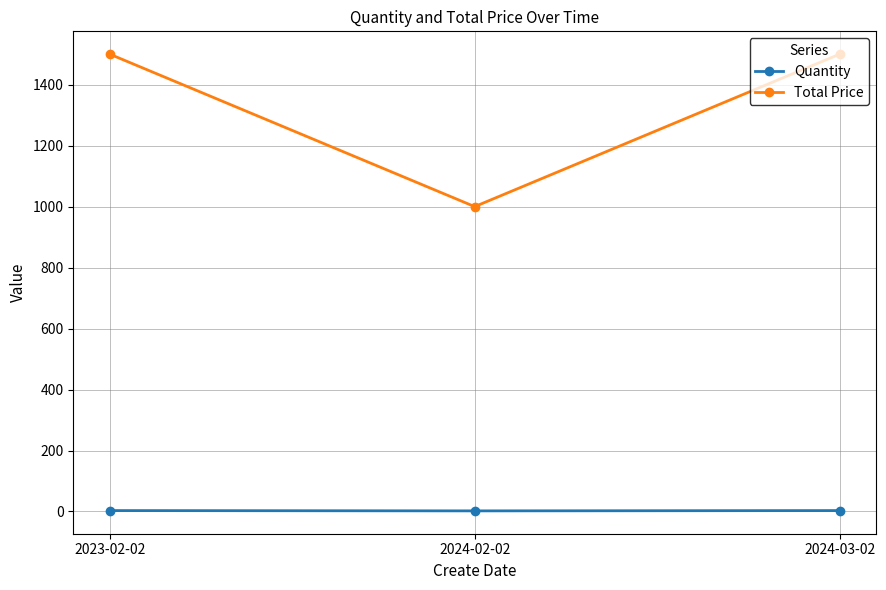

What is the value of the Total Price point at the 3rd from the left?

1500